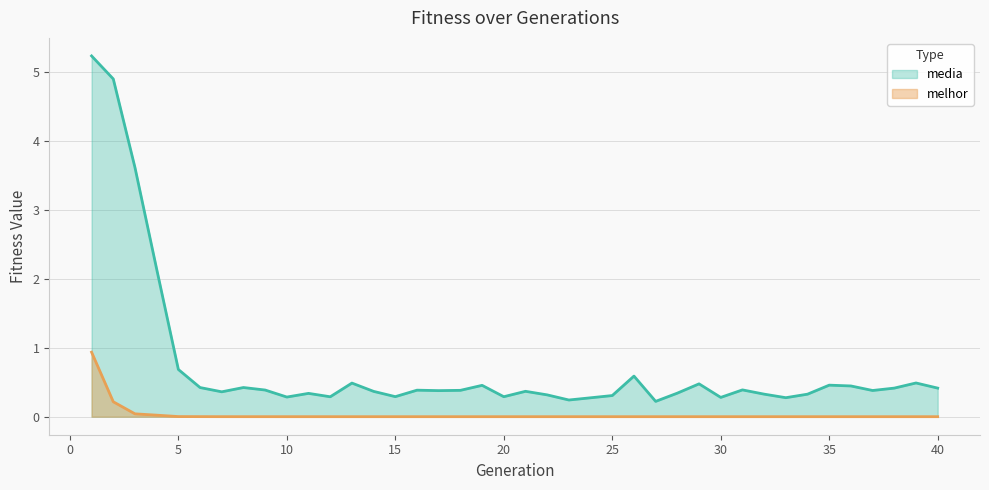

True or false: melhor and media intersect in this chart.

False